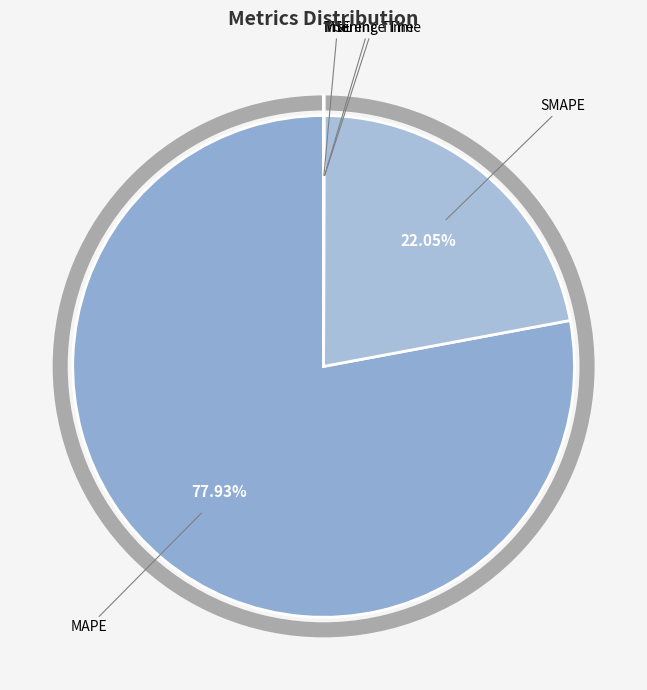

How many slices are in this pie chart?

5